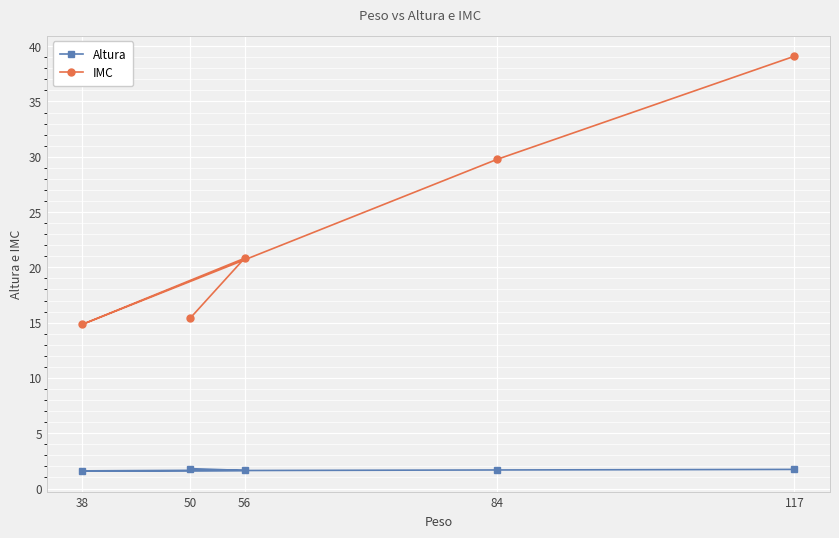

How many distinct data groups are displayed?

2